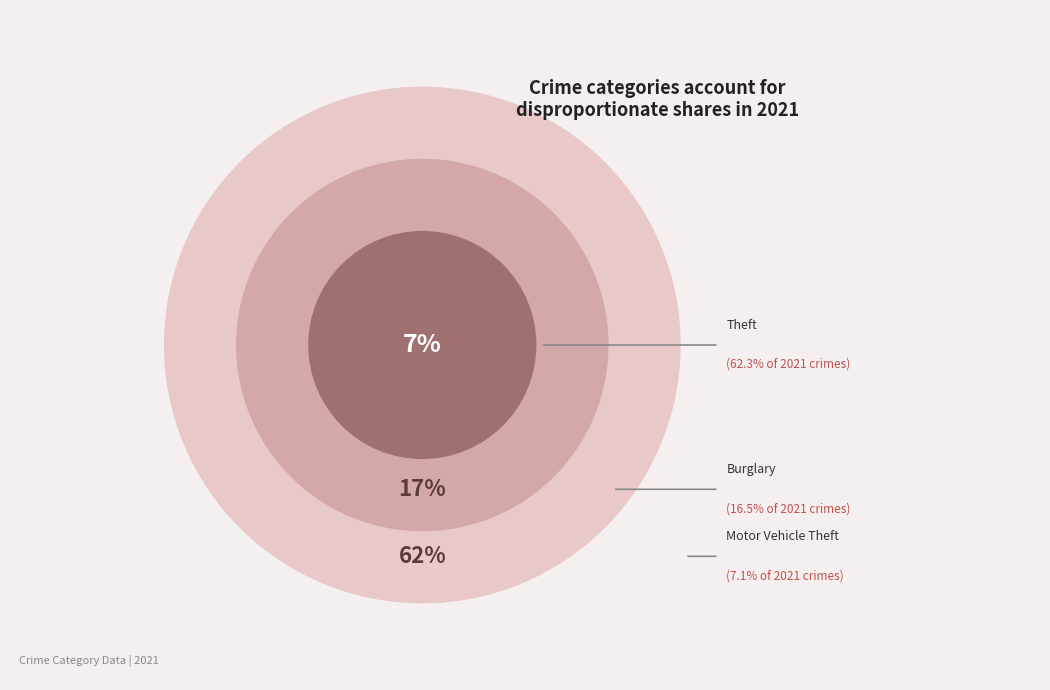

Does any single category account for the majority?

Yes